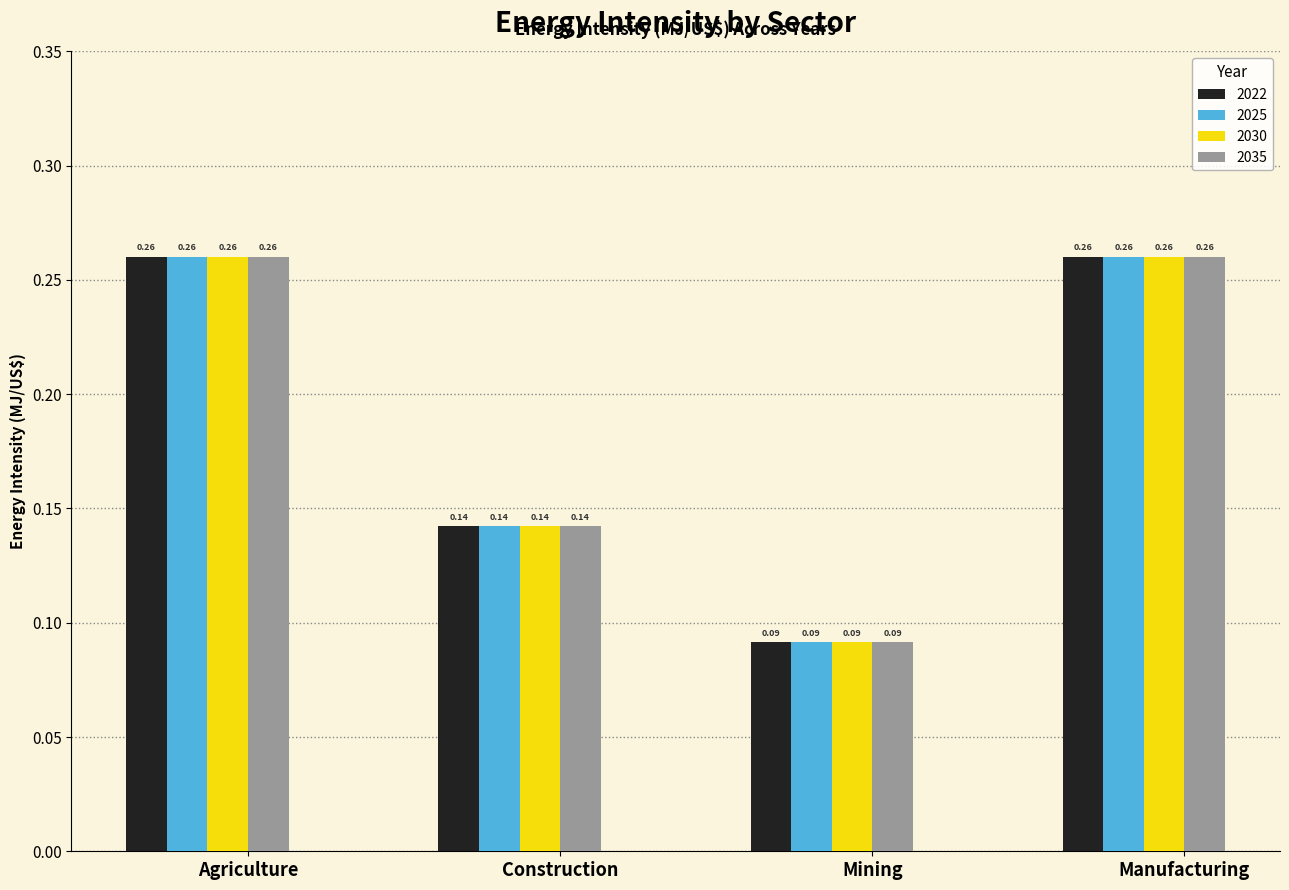

Is it true that 2035 equals 0.0 at Construction?

False